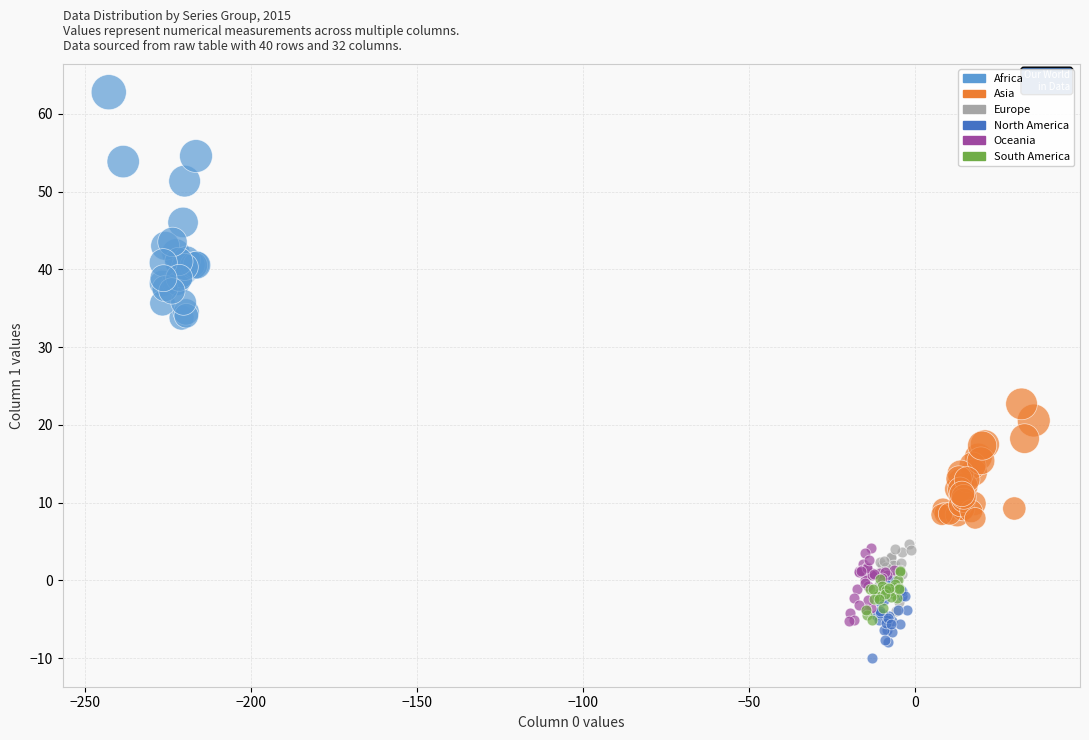

What are all the series names shown in the legend?

Africa, Asia, Europe, North America, Oceania, South America